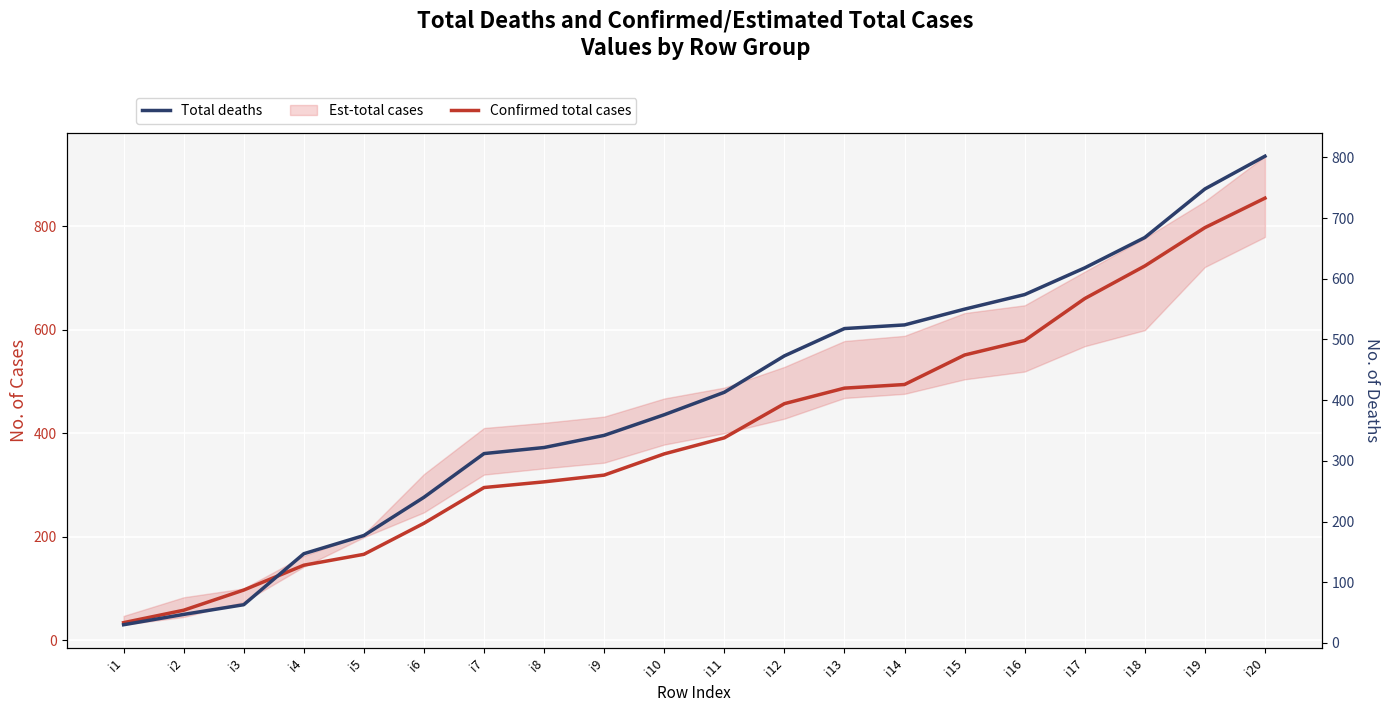

What is the value of the Confirmed total cases point at the 18th from the left?

723